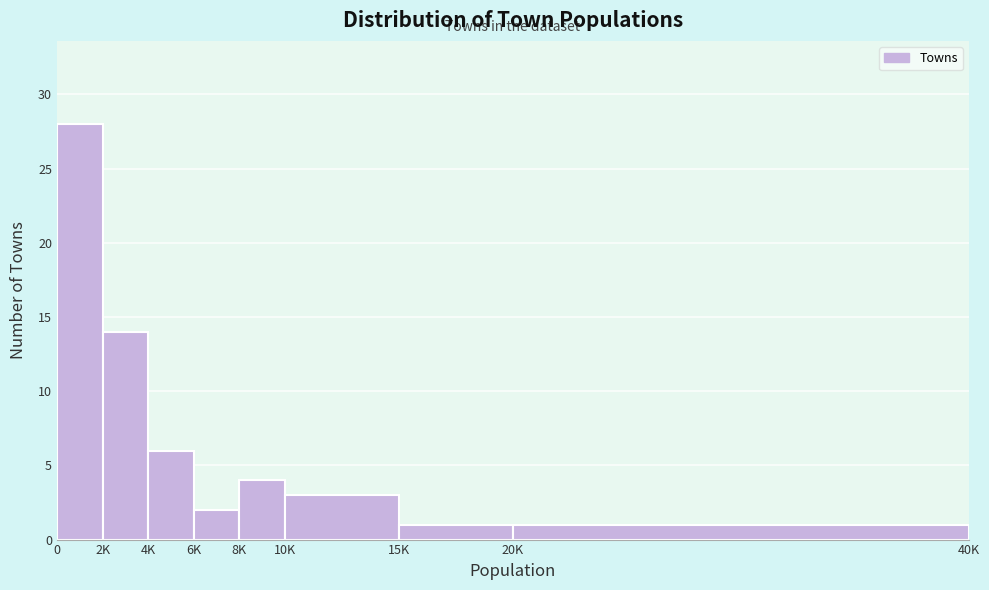

Reading left to right, what are all the values shown in this chart?

0=28	2K=14	4K=6	6K=2	8K=4	10K=3	15K=1	20K=1